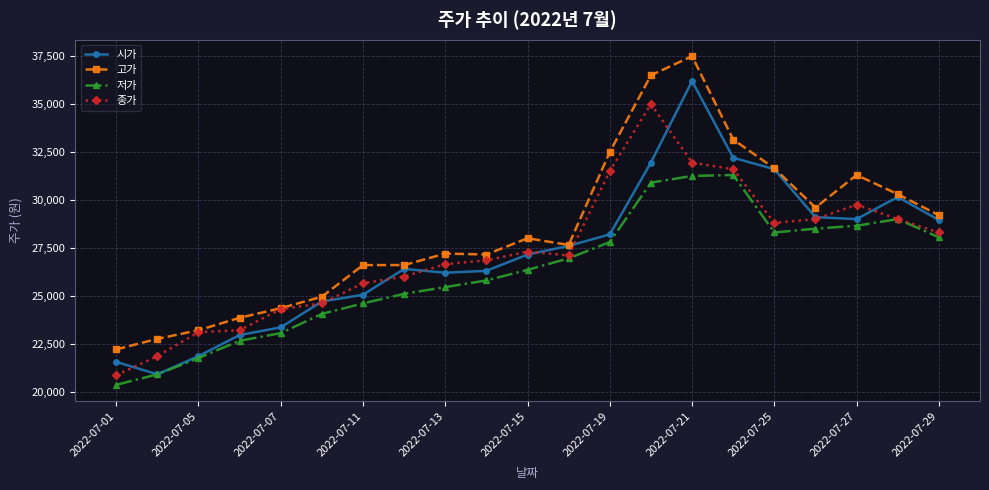

List the series in order of their peak value, highest first.

고가, 시가, 종가, 저가